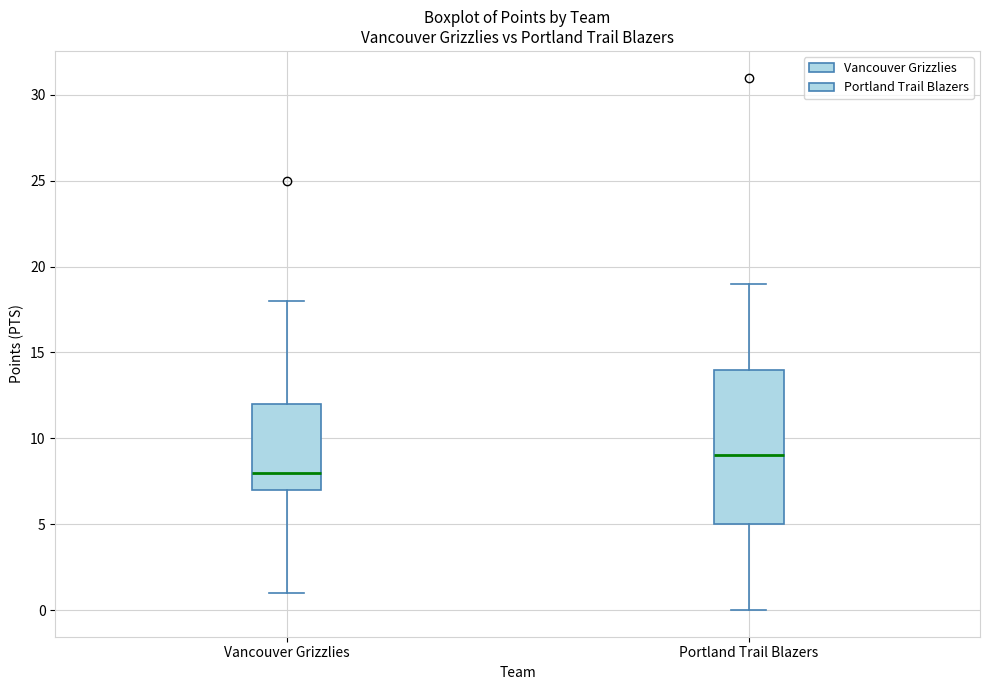

Reading left to right, read every box against the y-axis: the position of its median line, the range the box covers, and the ends of its whiskers. The values are not printed on the chart, so give them approximately, as read against the axis.

Vancouver Grizzlies: median 8, box 7 to 12, whiskers 1 to 18
Portland Trail Blazers: median 9, box 5 to 14, whiskers 0 to 19